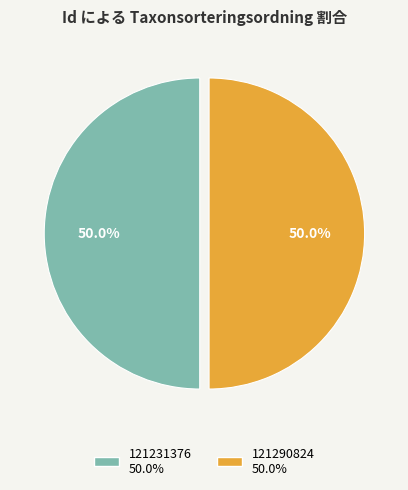

To the nearest percent, what is the combined percentage of 121290824 and 121231376?

100%